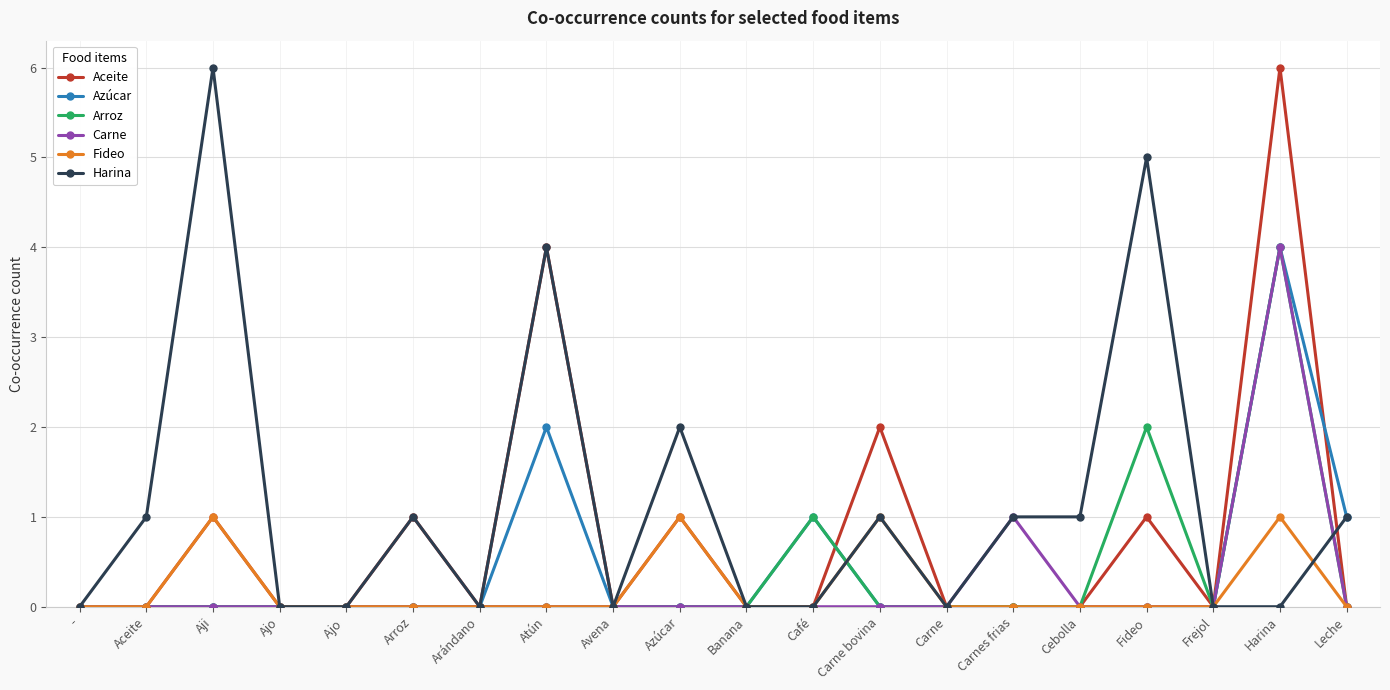

Reading right to left, list all the values displayed in this chart.

Aceite: 0	6	0	1	0	0	0	2	0	0	1	0	4	0	1	0	0	1	0	0
Azúcar: 1	4	0	0	0	0	0	0	1	0	0	0	2	0	0	0	0	0	0	0
Arroz: 0	4	0	2	0	0	0	0	1	0	0	0	0	0	0	0	0	0	0	0
Carne: 0	4	0	0	0	1	0	0	0	0	0	0	0	0	0	0	0	0	0	0
Fideo: 0	1	0	0	0	0	0	1	0	0	1	0	0	0	0	0	0	1	0	0
Harina: 1	0	0	5	1	1	0	1	0	0	2	0	4	0	1	0	0	6	1	0